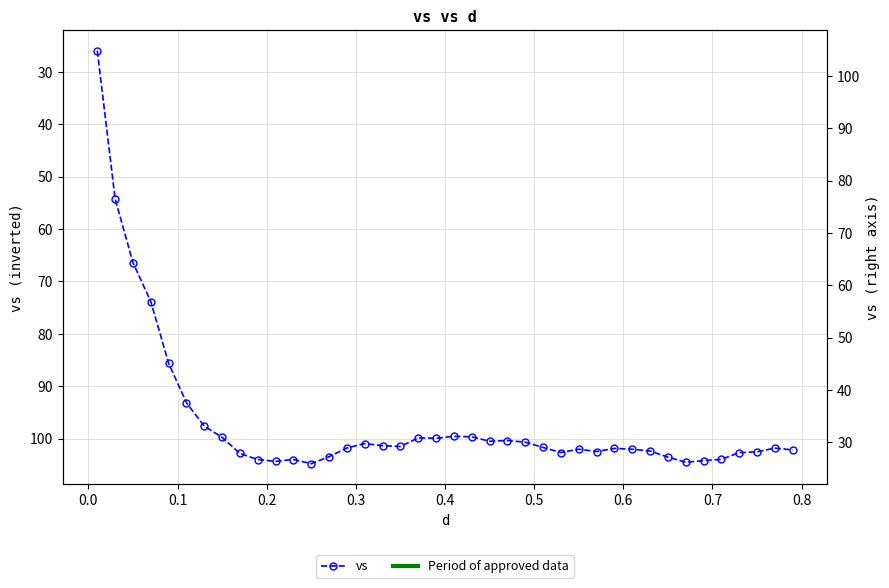

What is the difference between the maximum and second lowest values?

50.5